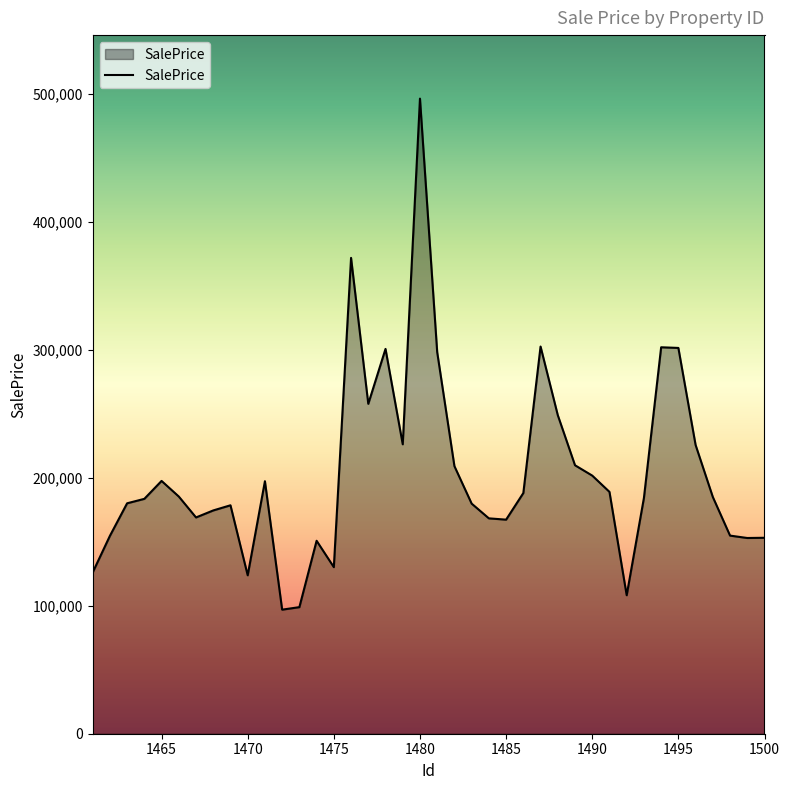

What is the greatest value displayed?

496306.9